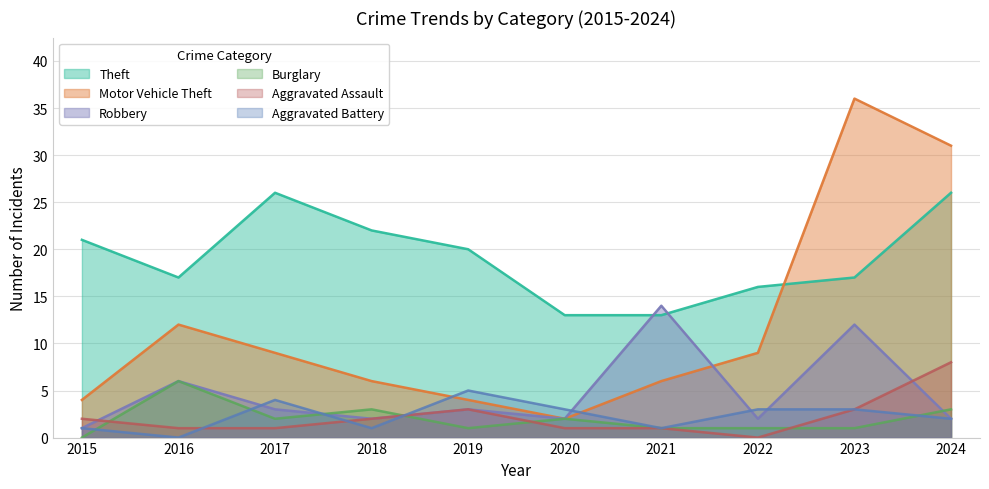

Read the Aggravated Battery value at 2022.

3